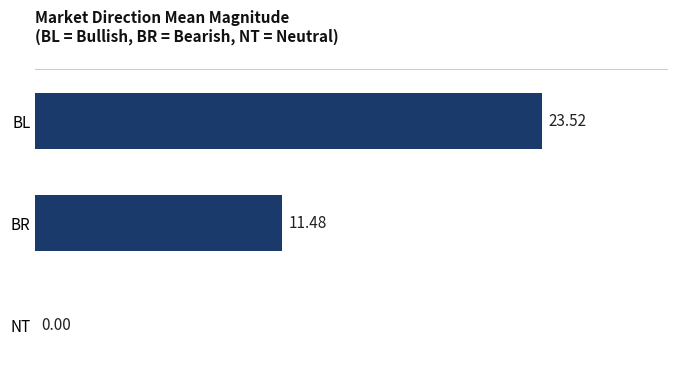

Count the number of categories in the chart.

3